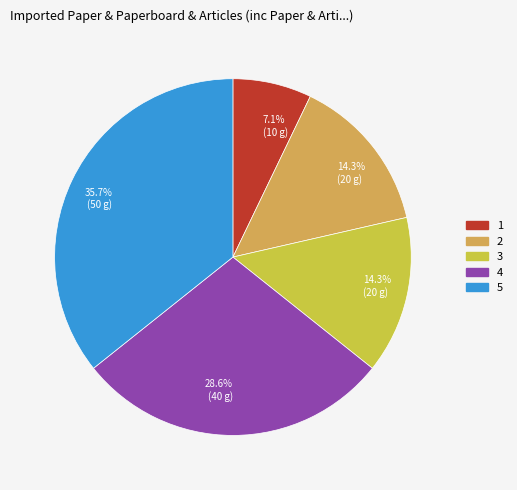

How many segments does this pie chart have?

5